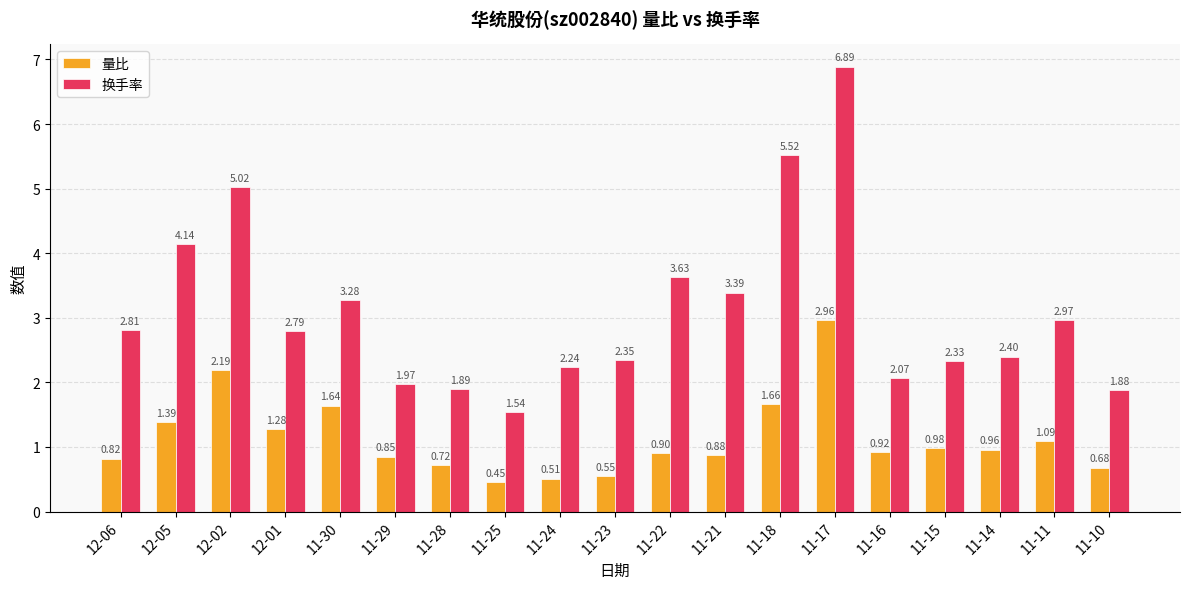

Which label corresponds to the smallest value in the chart?

11-25